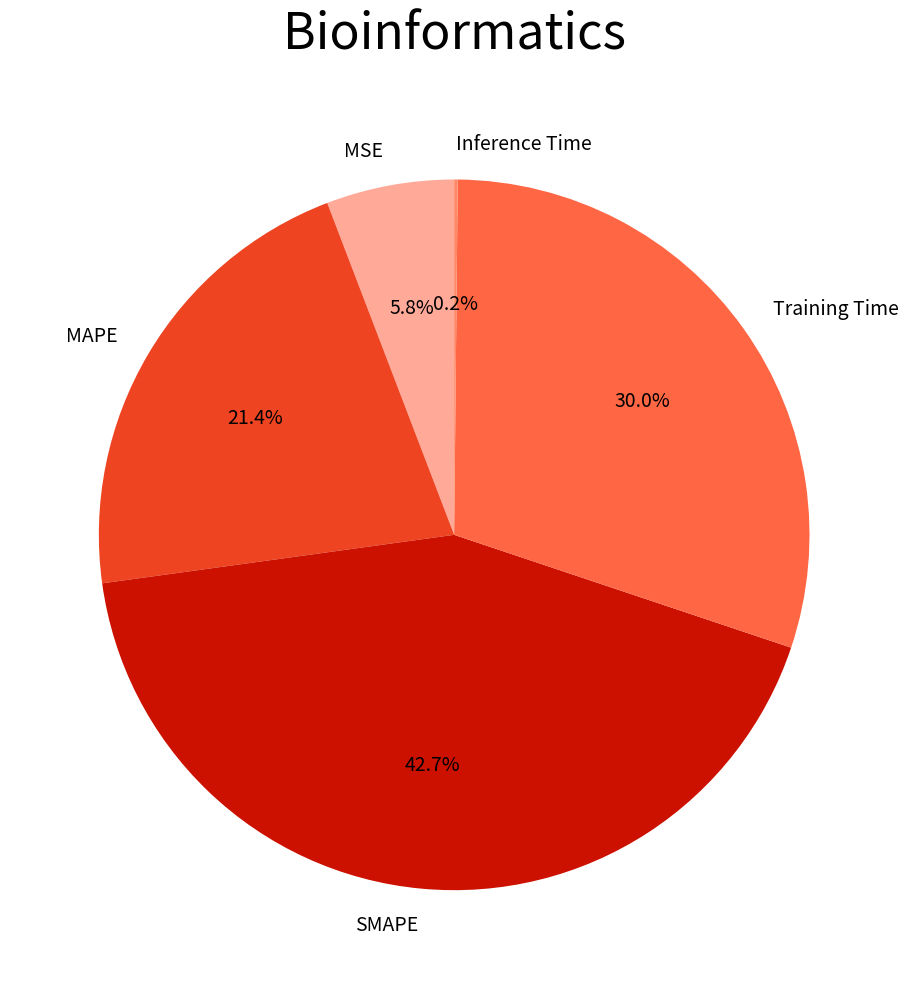

Combined, what portion of the pie is MSE and SMAPE?

48.5%